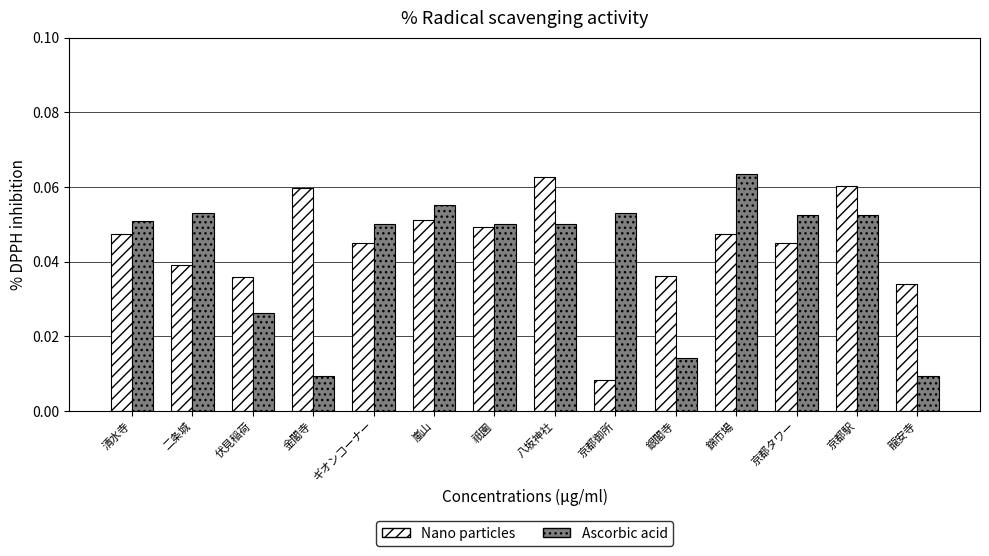

What is the sum of all Nano particles values?

0.6